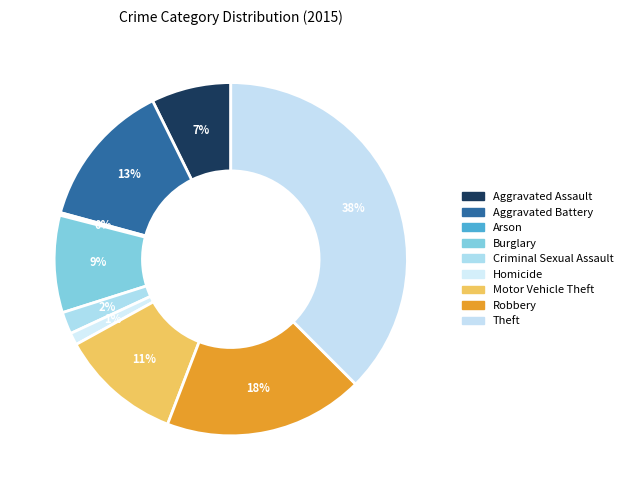

To the nearest percent, what percentage of the pie is Robbery?

18%